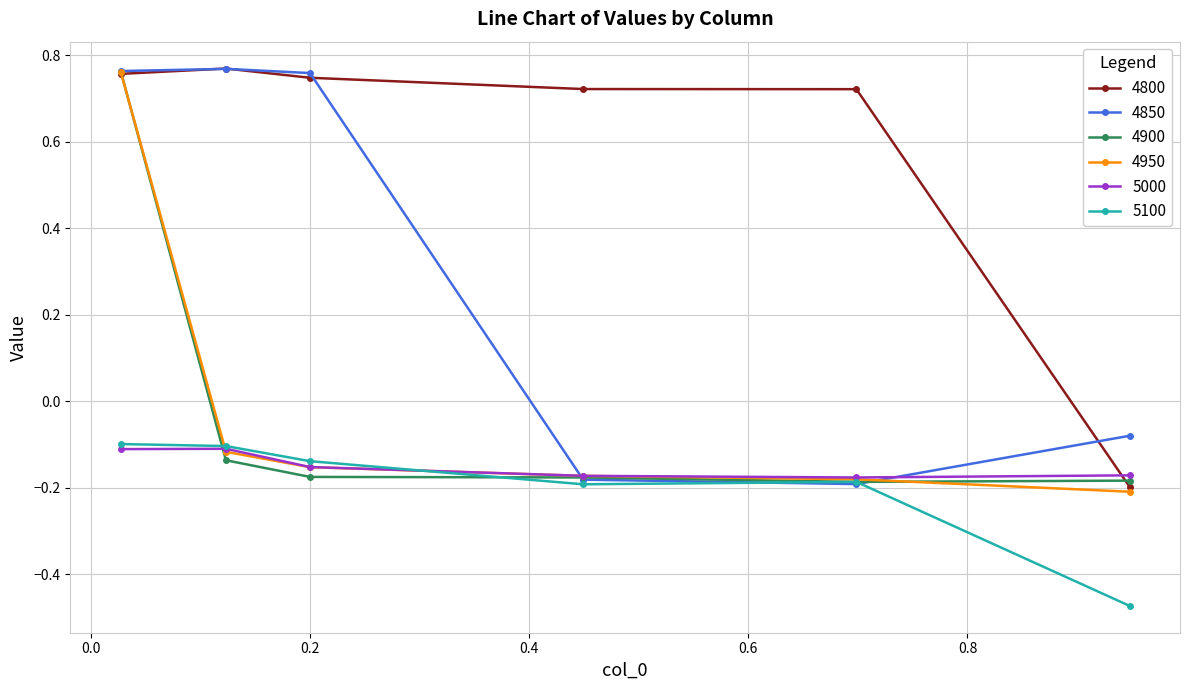

How many series are shown in this chart?

6